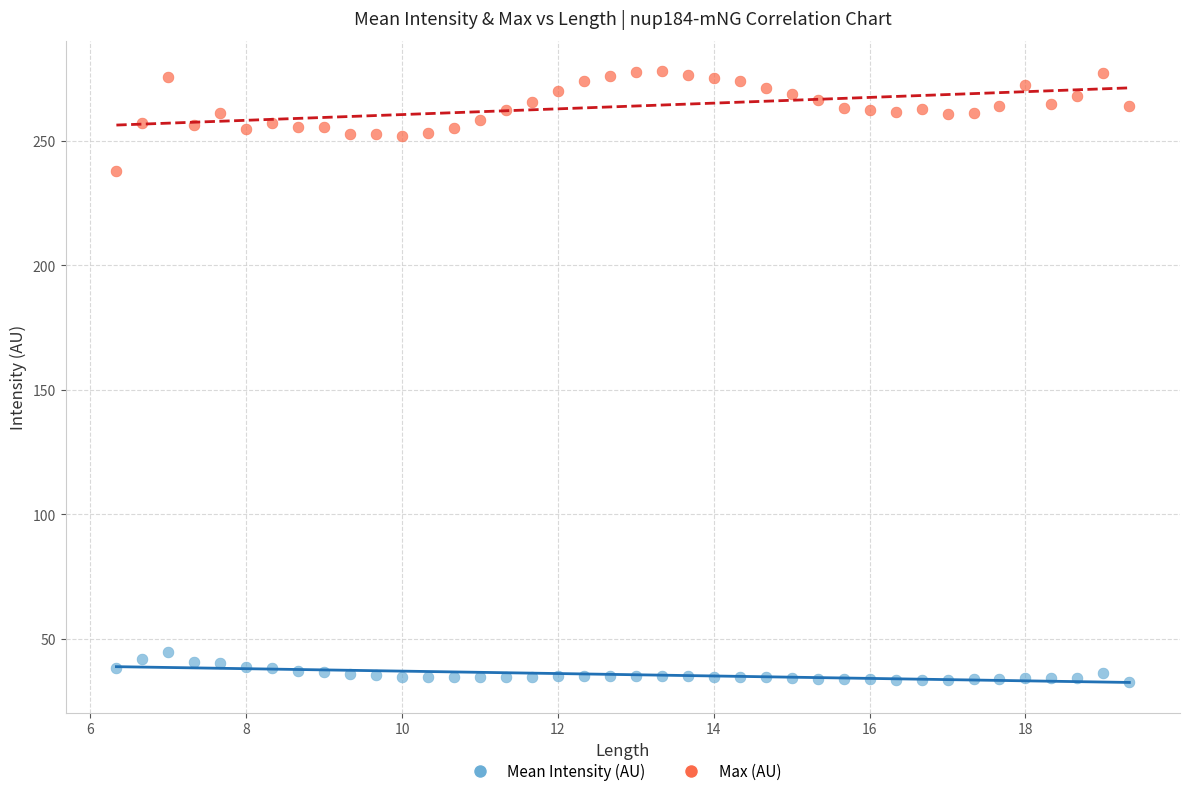

Which series has the widest spread of Y values?

Max (AU)